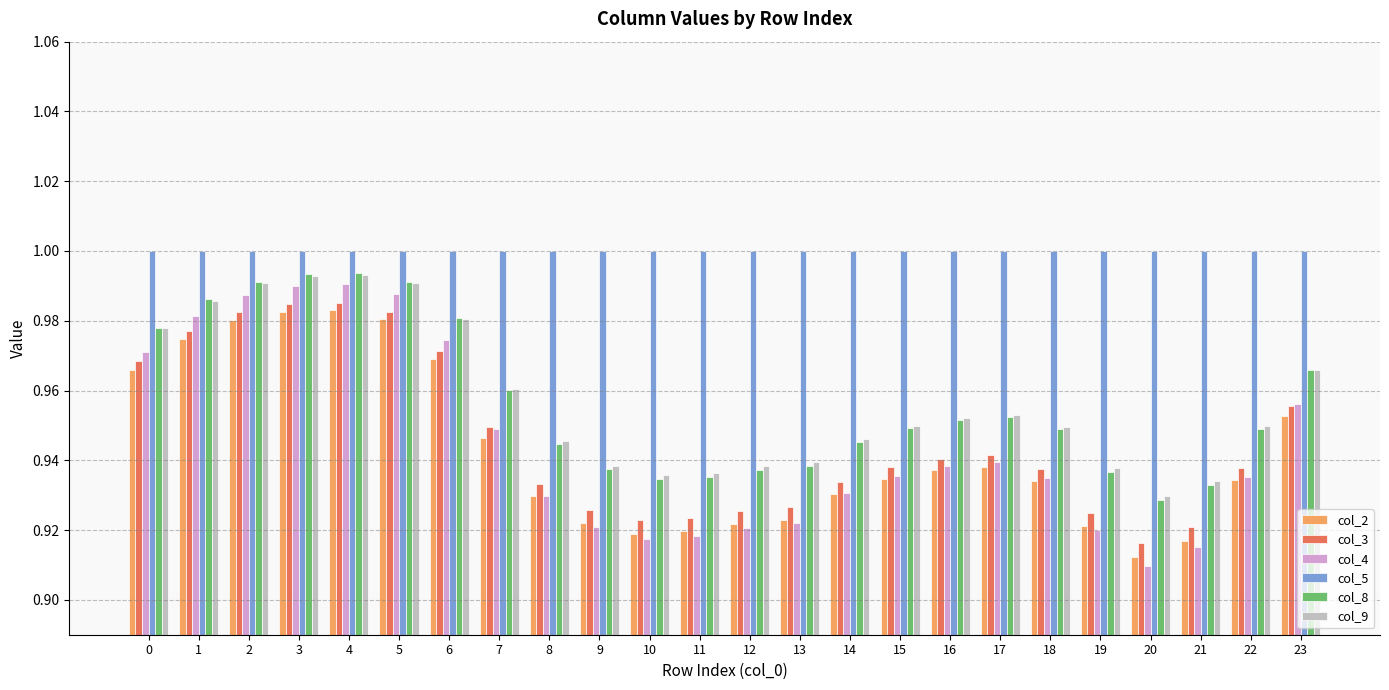

What are all the series names shown in the legend?

col_2, col_3, col_4, col_5, col_8, col_9